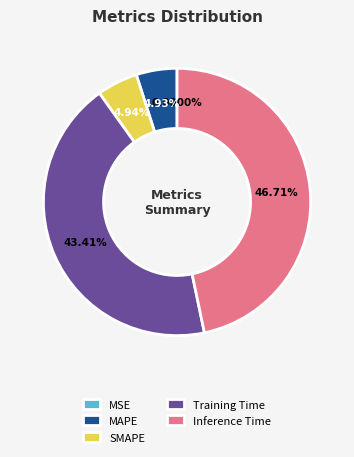

Combined, do SMAPE and MAPE account for over 50%?

No